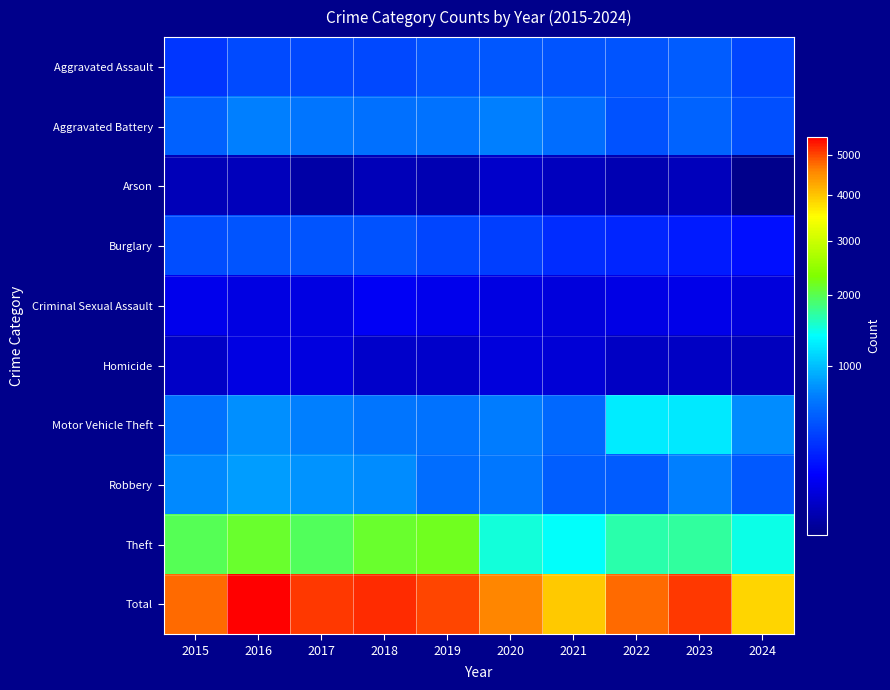

Rank the series at 2022 from highest to lowest value.

Total, Theft, Motor Vehicle Theft, Robbery, Aggravated Assault, Aggravated Battery, Burglary, Criminal Sexual Assault, Homicide, Arson